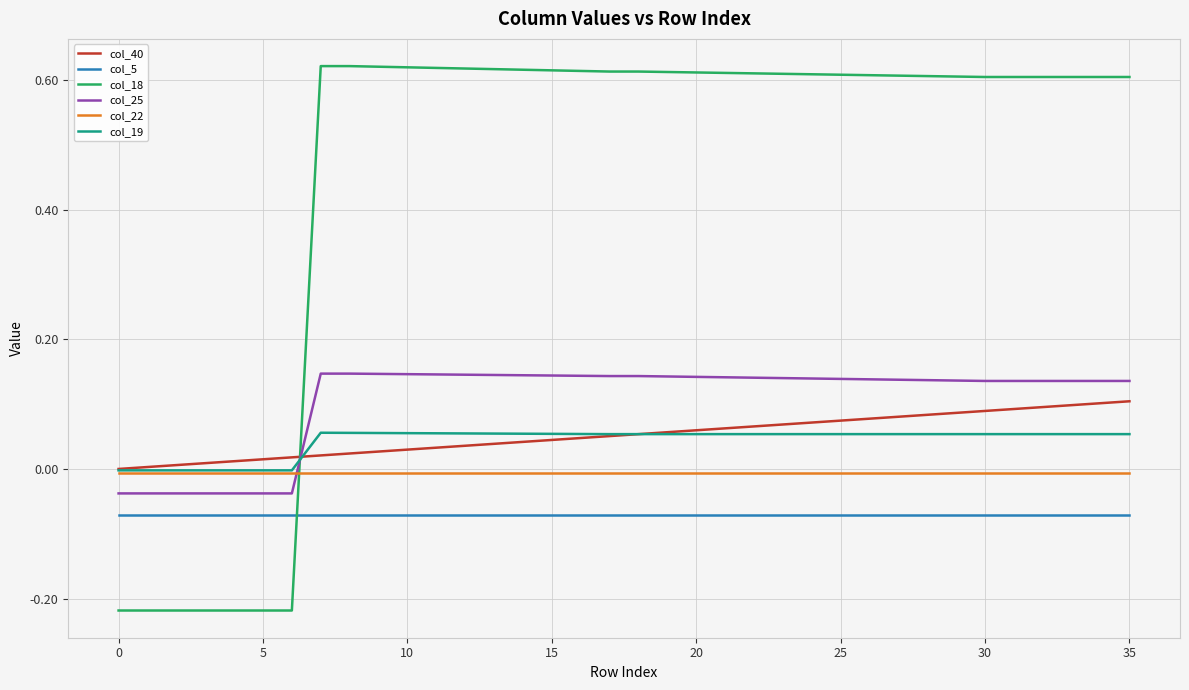

Which series has the largest range (max minus min)?

col_18